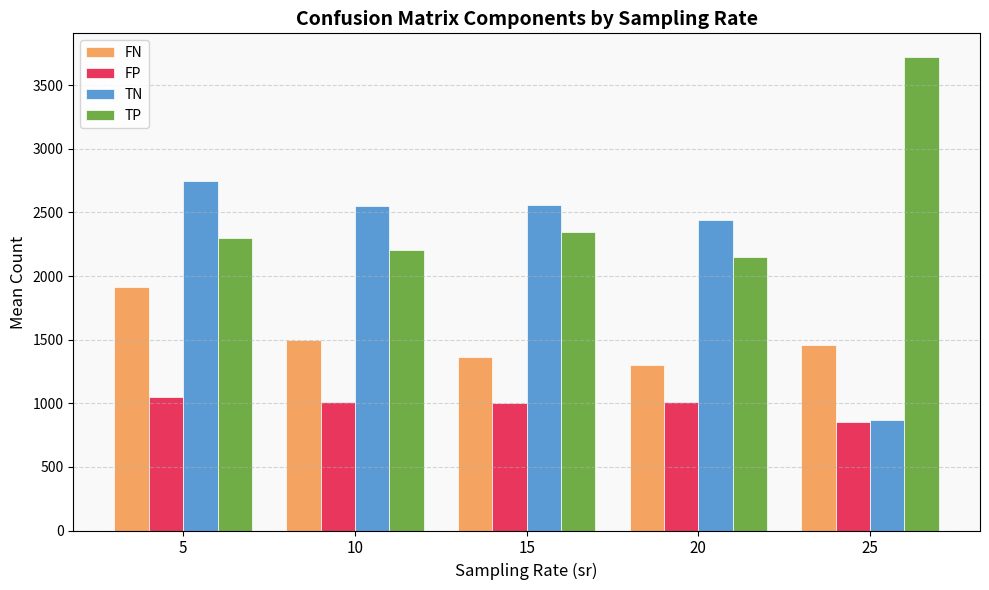

The value of FN at 20 is 1303.0. True or false?

True